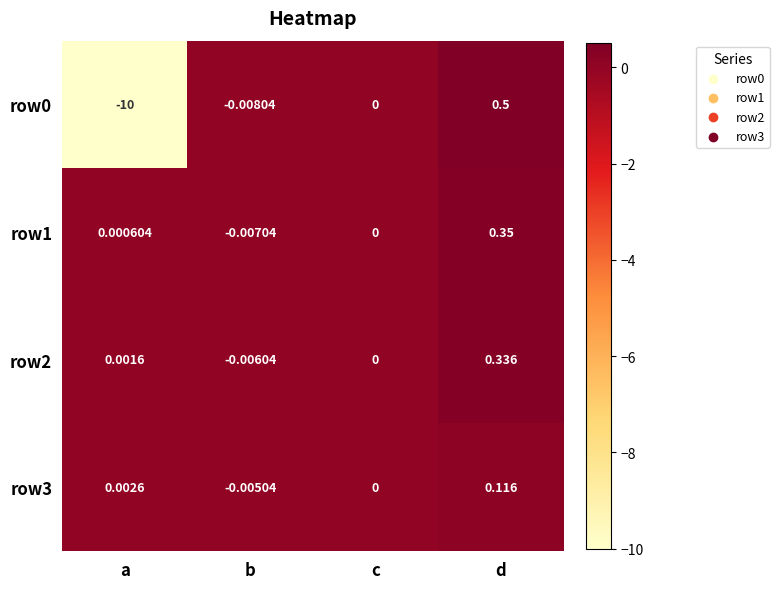

Is the value of row2 at d greater than the value of row1 at c?

Yes